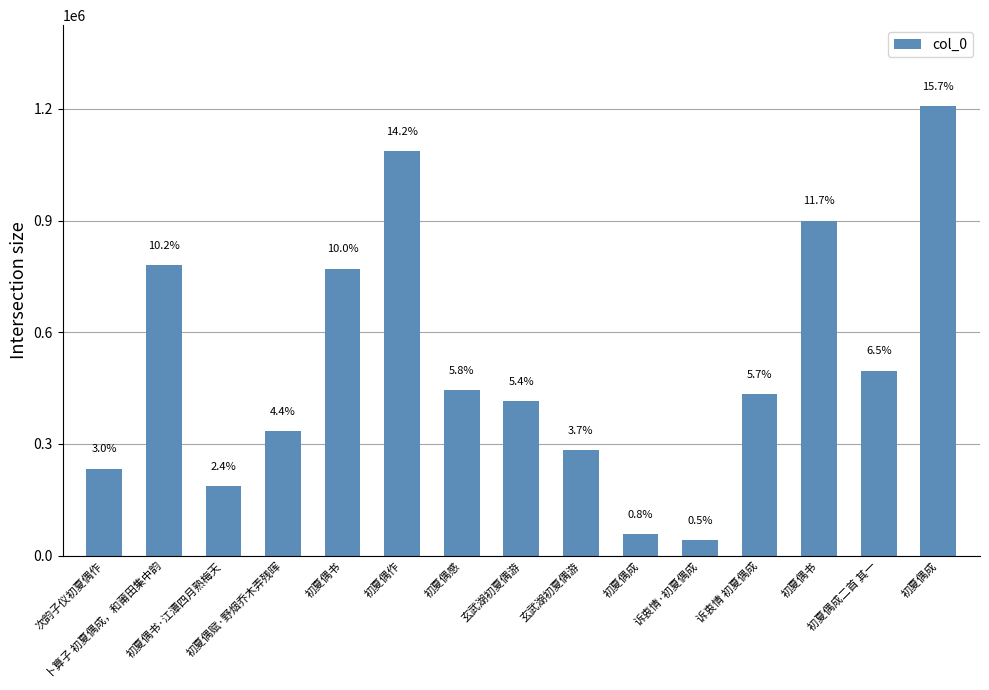

The value at 卜算子 初夏偶成，和莆田集中韵 is 1132629. True or false?

False